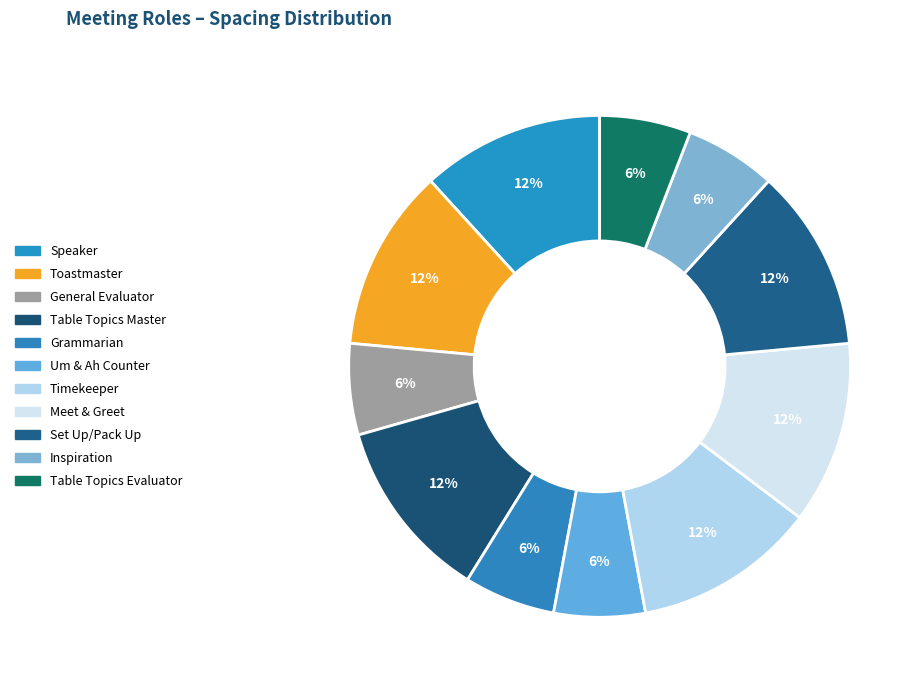

How much of the chart is everything except Table Topics Evaluator?

94.1%